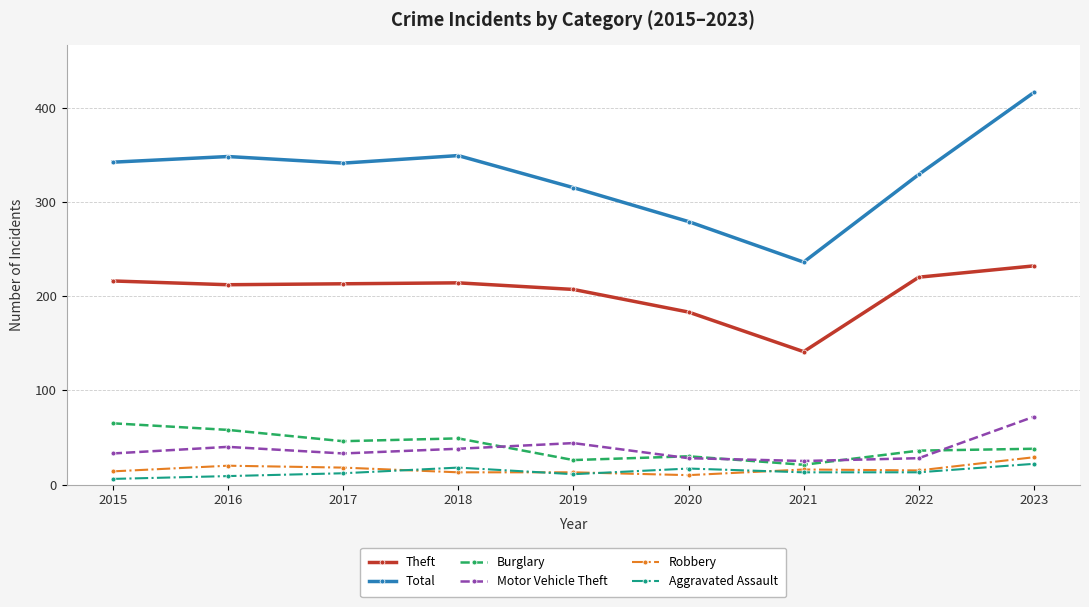

Is the value of Robbery at 2022 greater than the value of Burglary at 2016?

No